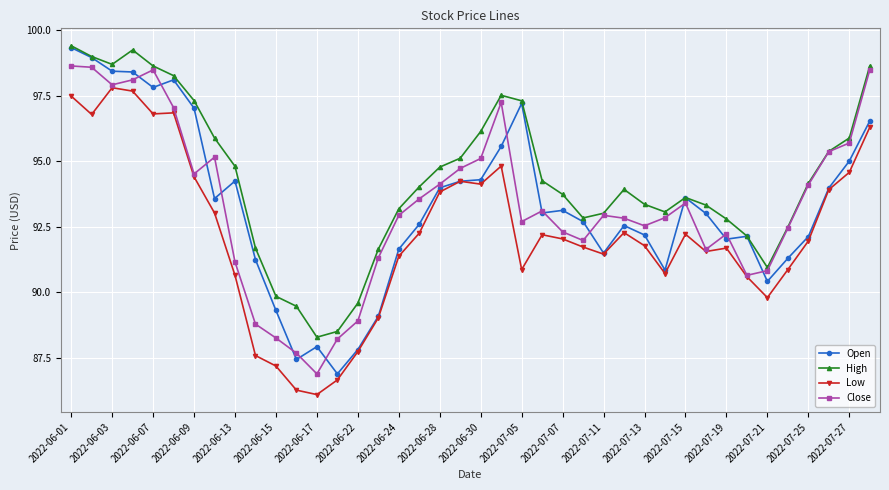

What is the greatest value displayed?

99.4